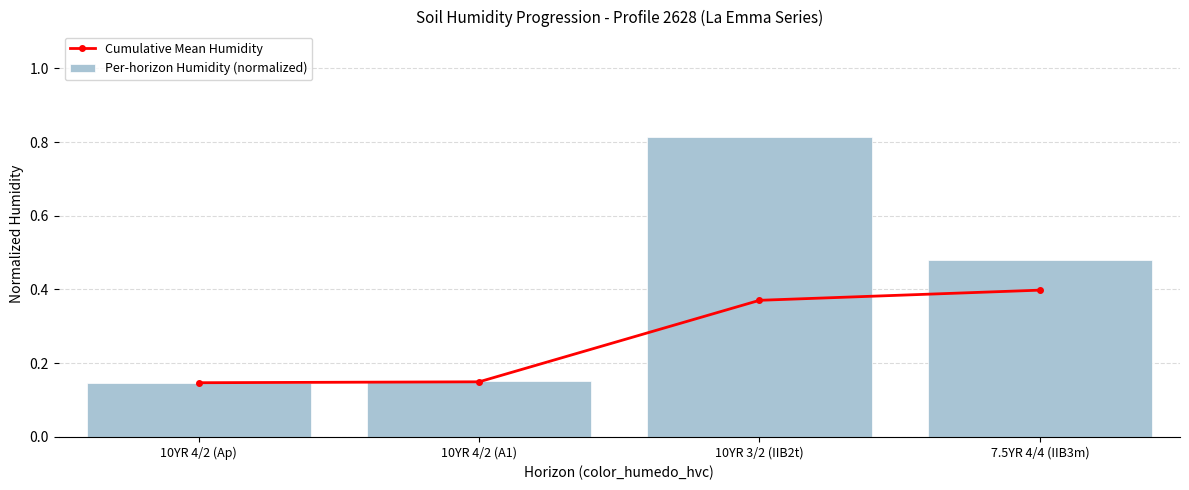

Rank the categories by Per-horizon Humidity (normalized) value from highest to lowest.

10YR 3/2 (IIB2t), 7.5YR 4/4 (IIB3m), 10YR 4/2 (A1), 10YR 4/2 (Ap)